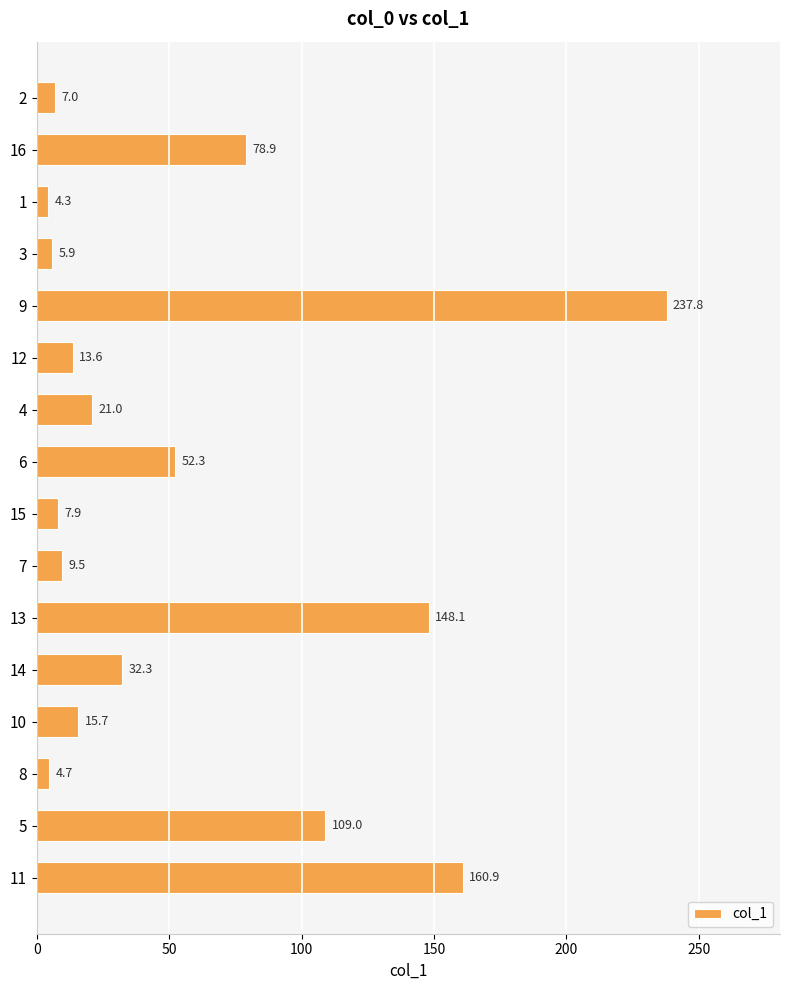

What is the value of the 1st bar from the top?

7.0